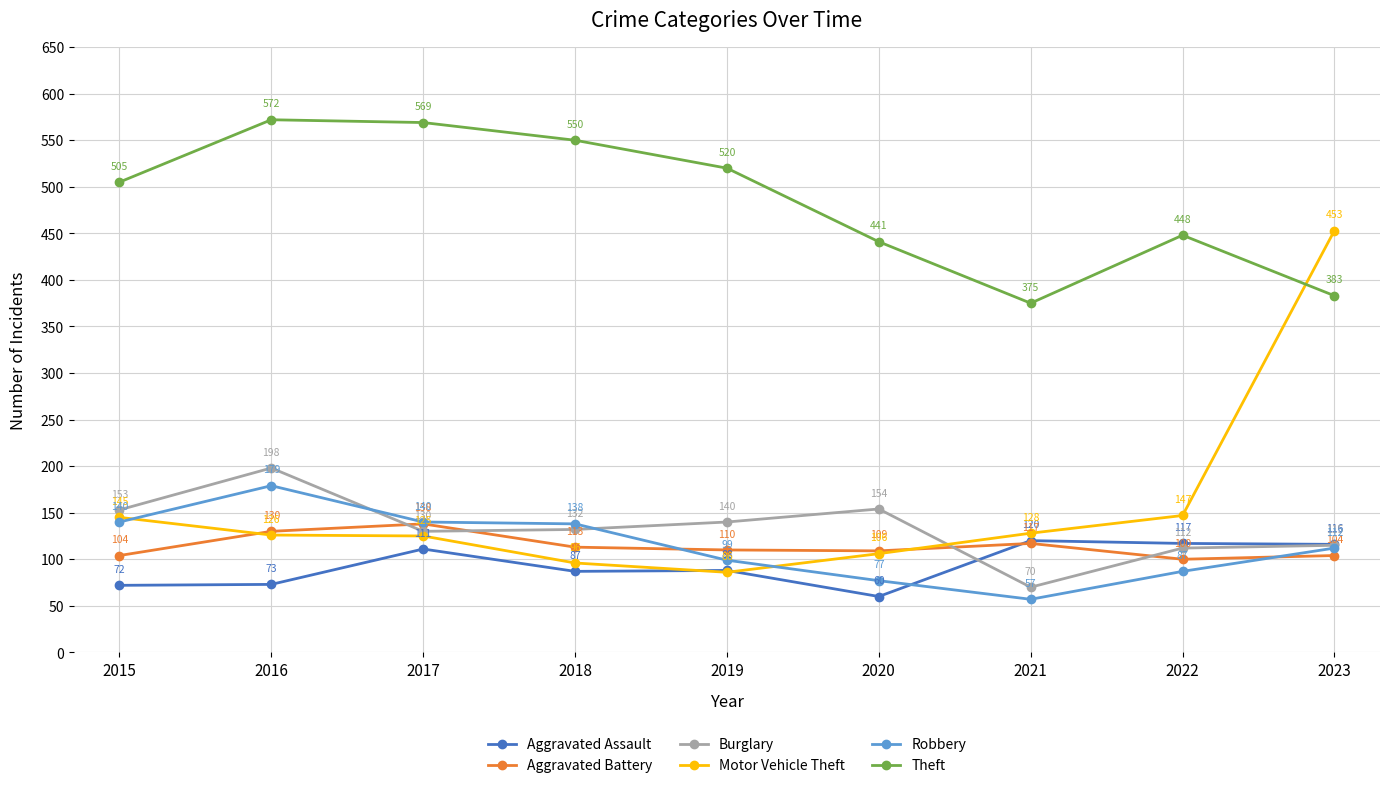

Which series has the largest range (max minus min)?

Motor Vehicle Theft